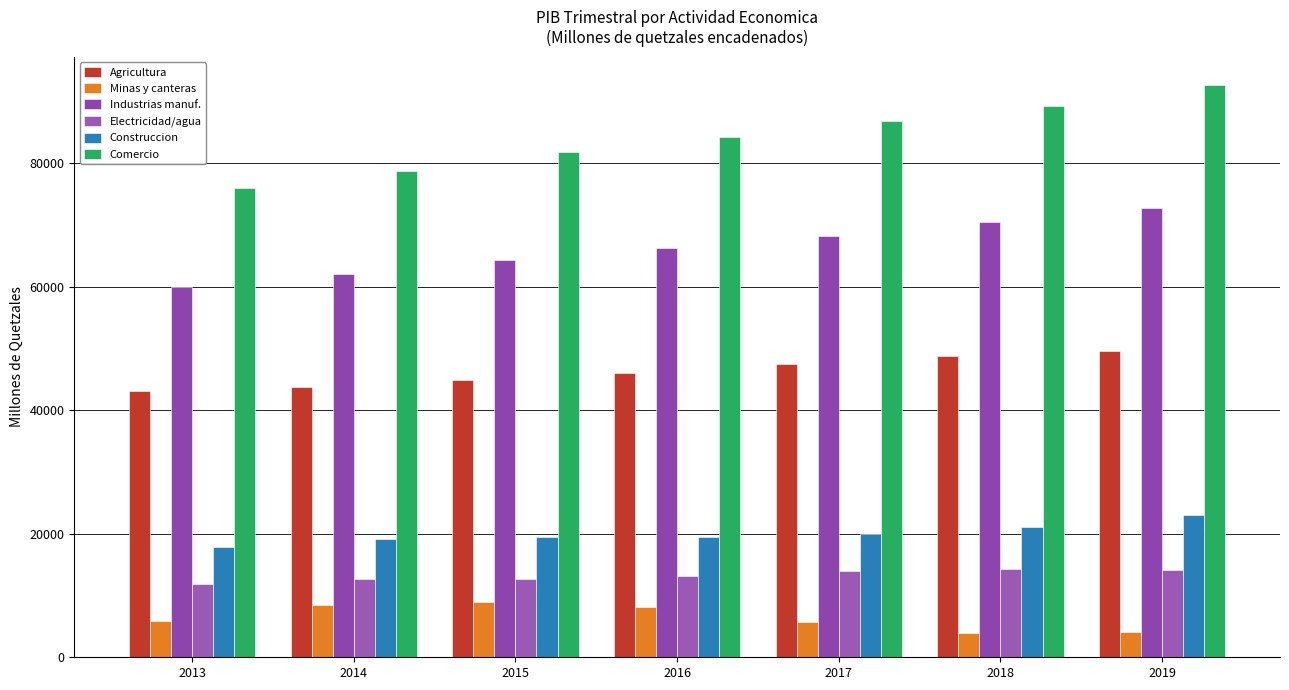

Rank the series at 2013 from highest to lowest value.

Comercio, Industrias manuf., Agricultura, Construccion, Electricidad/agua, Minas y canteras